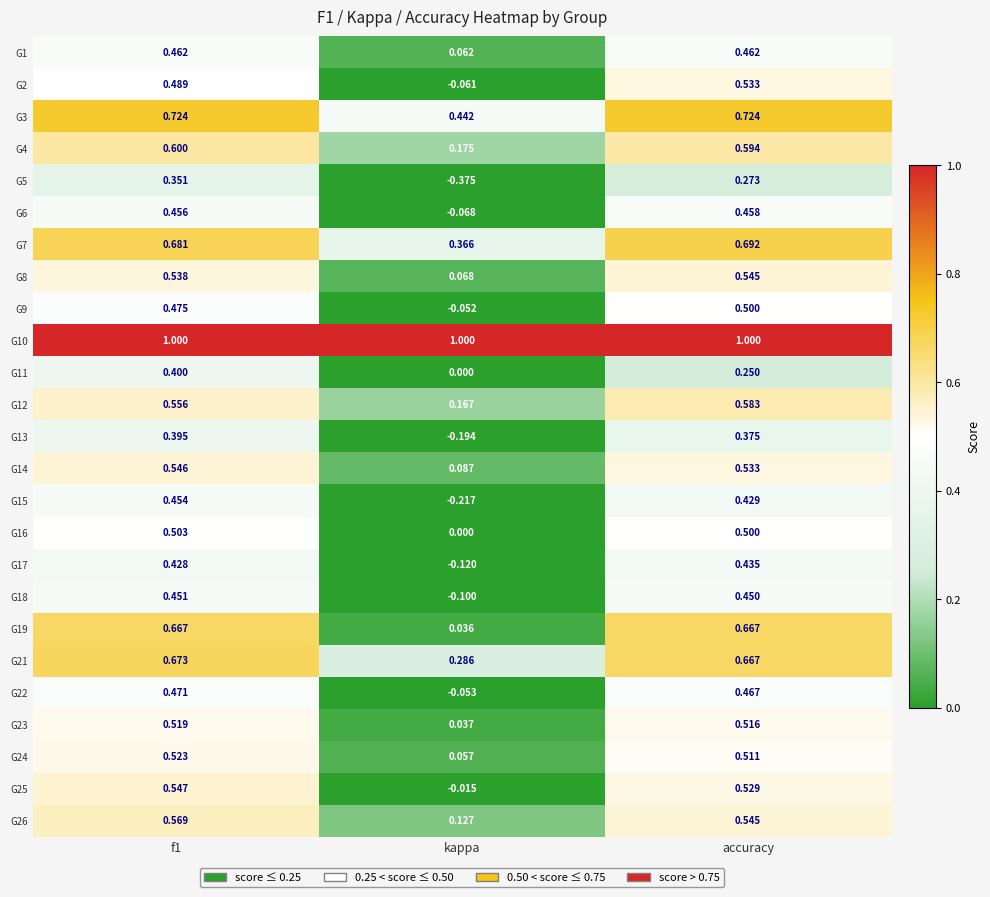

Which label corresponds to the smallest value in the chart?

kappa